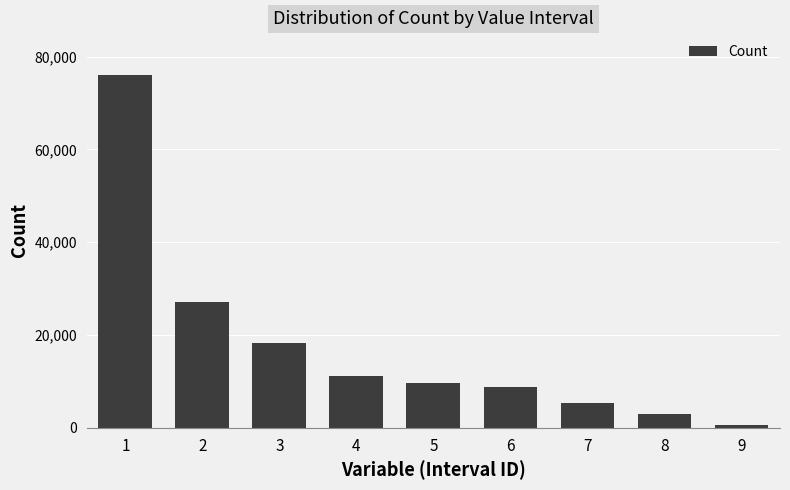

What is the change in value from 2 to 4?

-16019